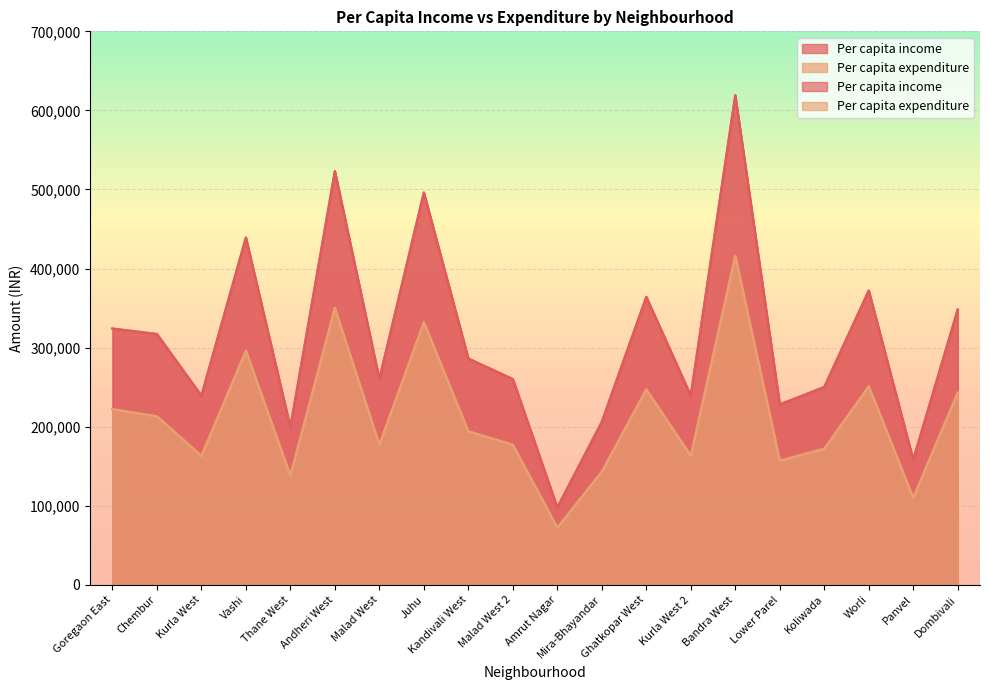

At Bandra West, list the series in order from smallest to largest.

Per capita expenditure, Per capita income